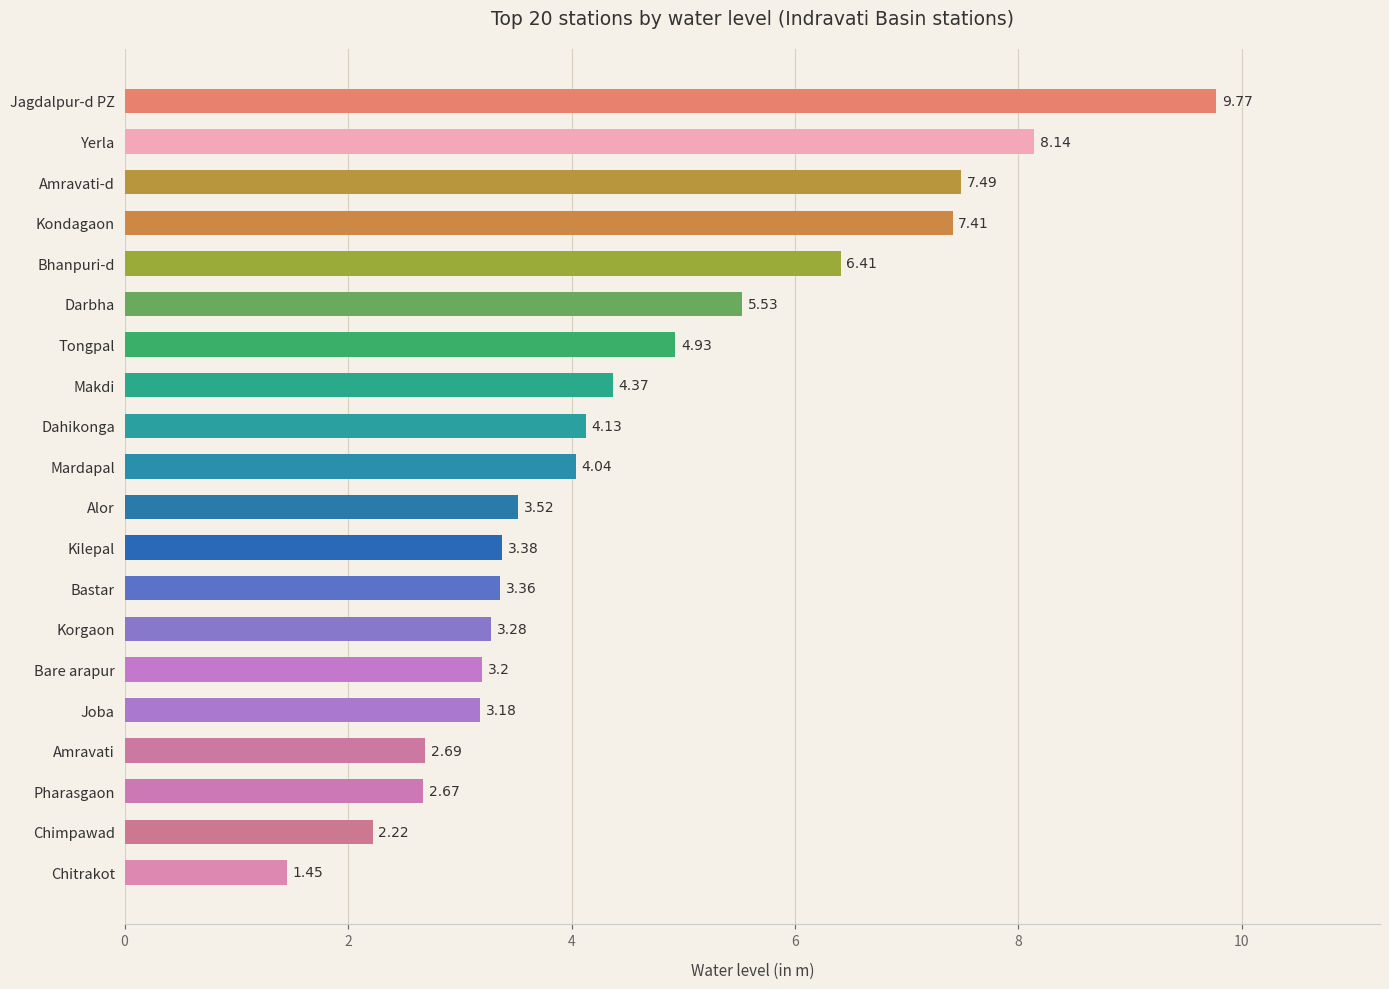

What is the label of the 20th bar from the bottom?

Jagdalpur-d PZ